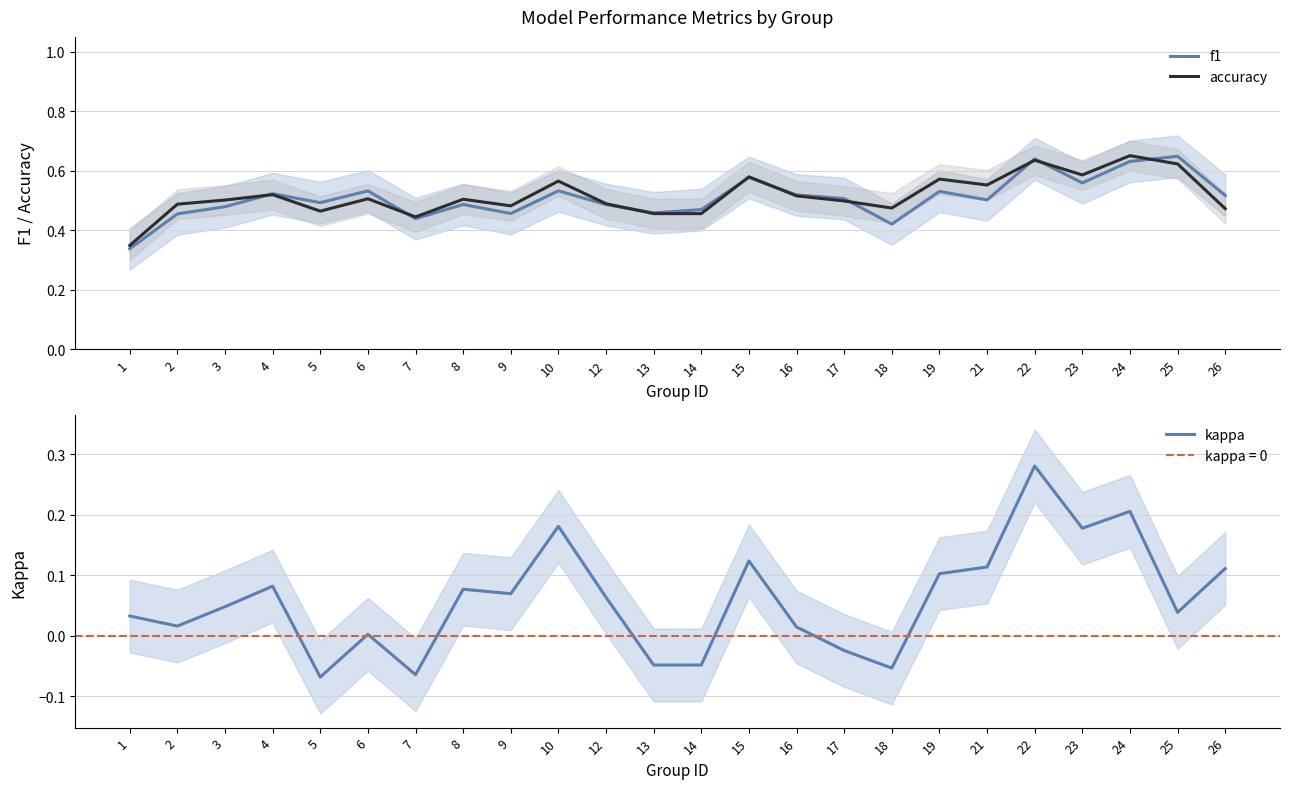

Reading left to right, what are all the values shown in this chart?

f1: 1=0.3	2=0.5	3=0.5	4=0.5	5=0.5	6=0.5	7=0.4	8=0.5	9=0.5	10=0.5	12=0.5	13=0.5	14=0.5	15=0.6	16=0.5	17=0.5	18=0.4	19=0.5	21=0.5	22=0.6	23=0.6	24=0.6	25=0.6	26=0.5
accuracy: 1=0.3	2=0.5	3=0.5	4=0.5	5=0.5	6=0.5	7=0.4	8=0.5	9=0.5	10=0.6	12=0.5	13=0.5	14=0.5	15=0.6	16=0.5	17=0.5	18=0.5	19=0.6	21=0.6	22=0.6	23=0.6	24=0.7	25=0.6	26=0.5
kappa: 1=0.0	2=0.0	3=0.0	4=0.1	5=-0.1	6=0.0	7=-0.1	8=0.1	9=0.1	10=0.2	12=0.1	13=-0.0	14=-0.0	15=0.1	16=0.0	17=-0.0	18=-0.1	19=0.1	21=0.1	22=0.3	23=0.2	24=0.2	25=0.0	26=0.1